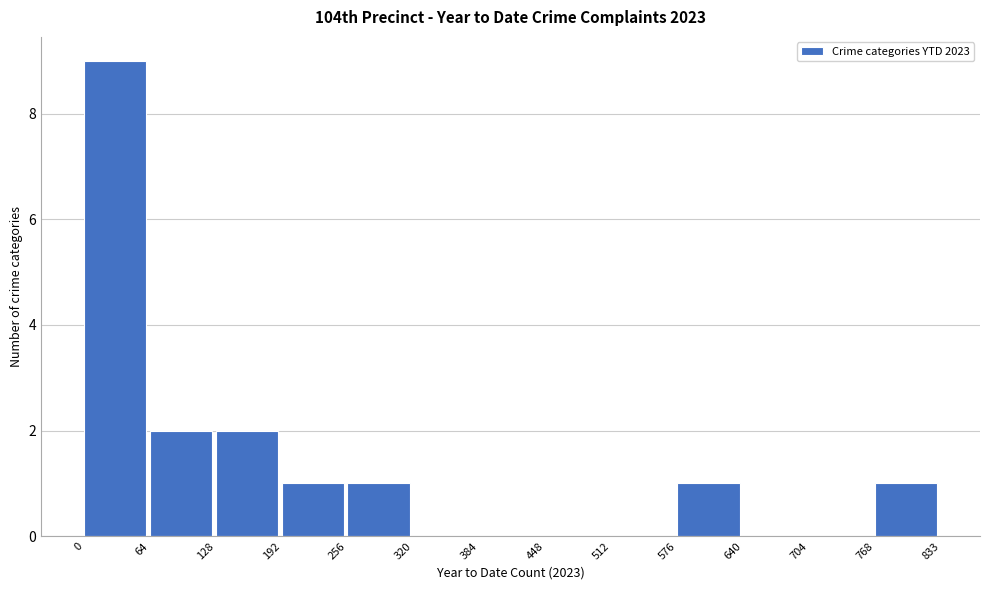

How tall is the bar that spans 256 to 320 on the x-axis? The values are not printed on the chart, so give them approximately, as read against the axis.

1